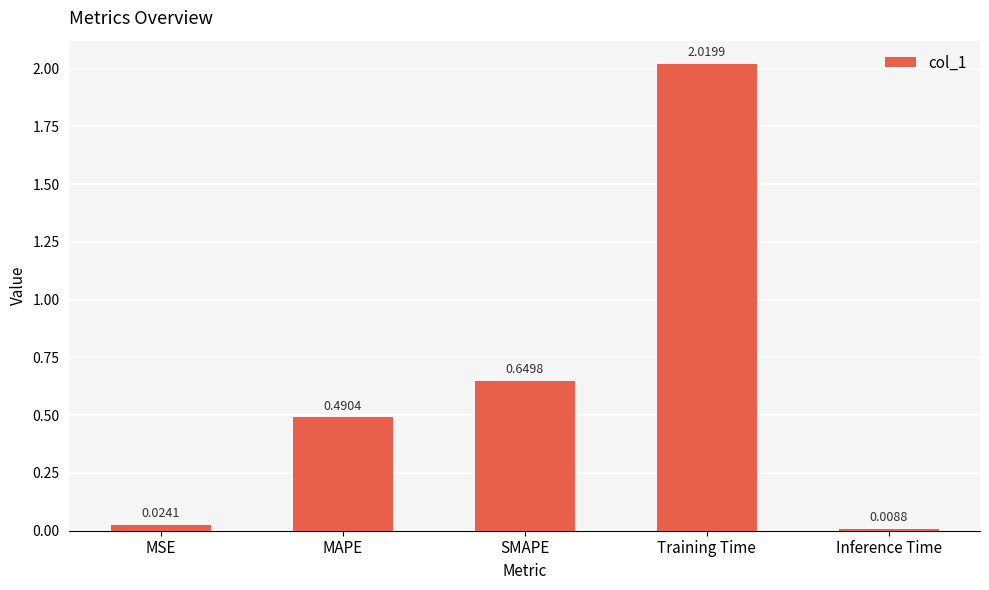

Between MSE and MAPE, which is larger?

MAPE